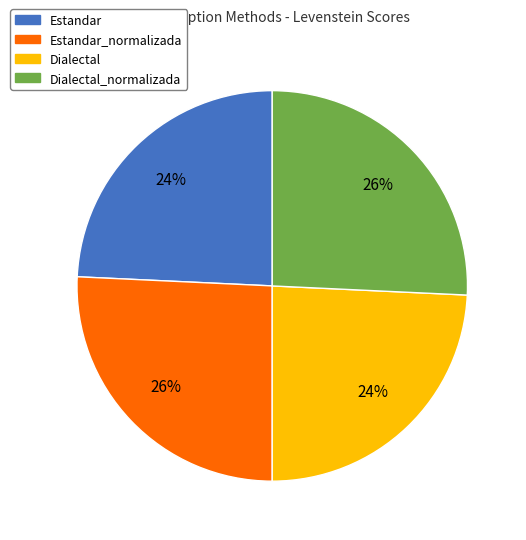

To the nearest percent, what is the average slice percentage?

25%